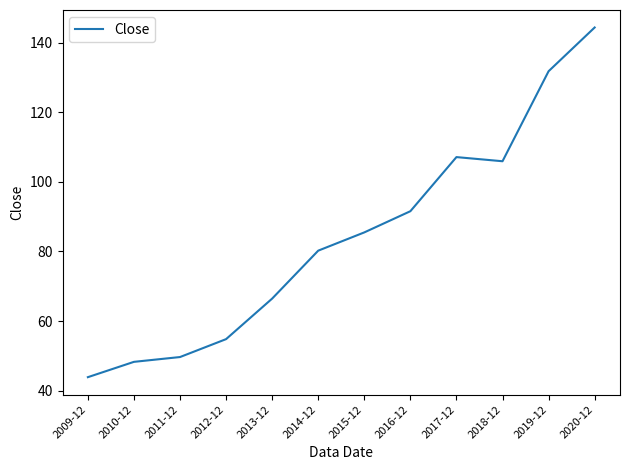

True or false: the data shows 144.3 at 2020-12.

True